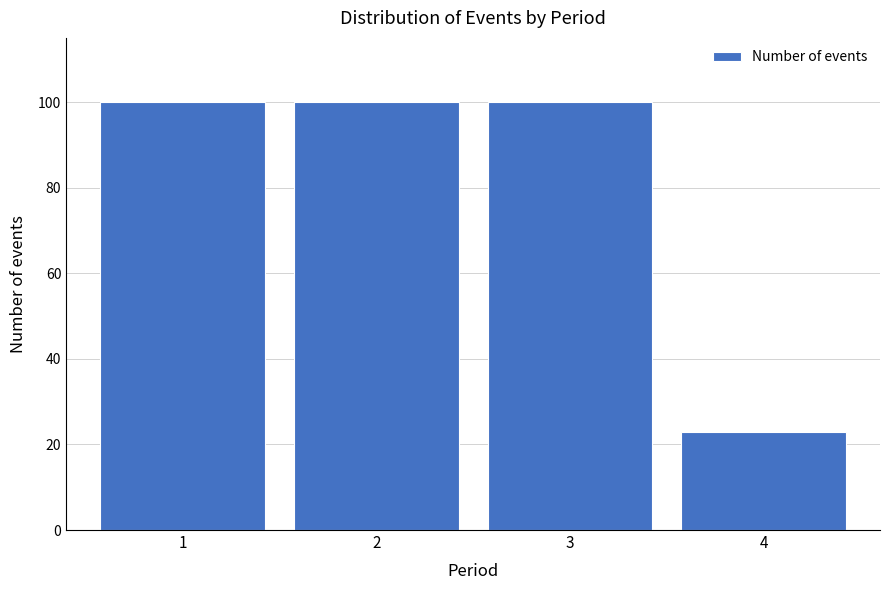

Reading right to left, transcribe all the data shown in this chart.

4=23	3=100	2=100	1=100